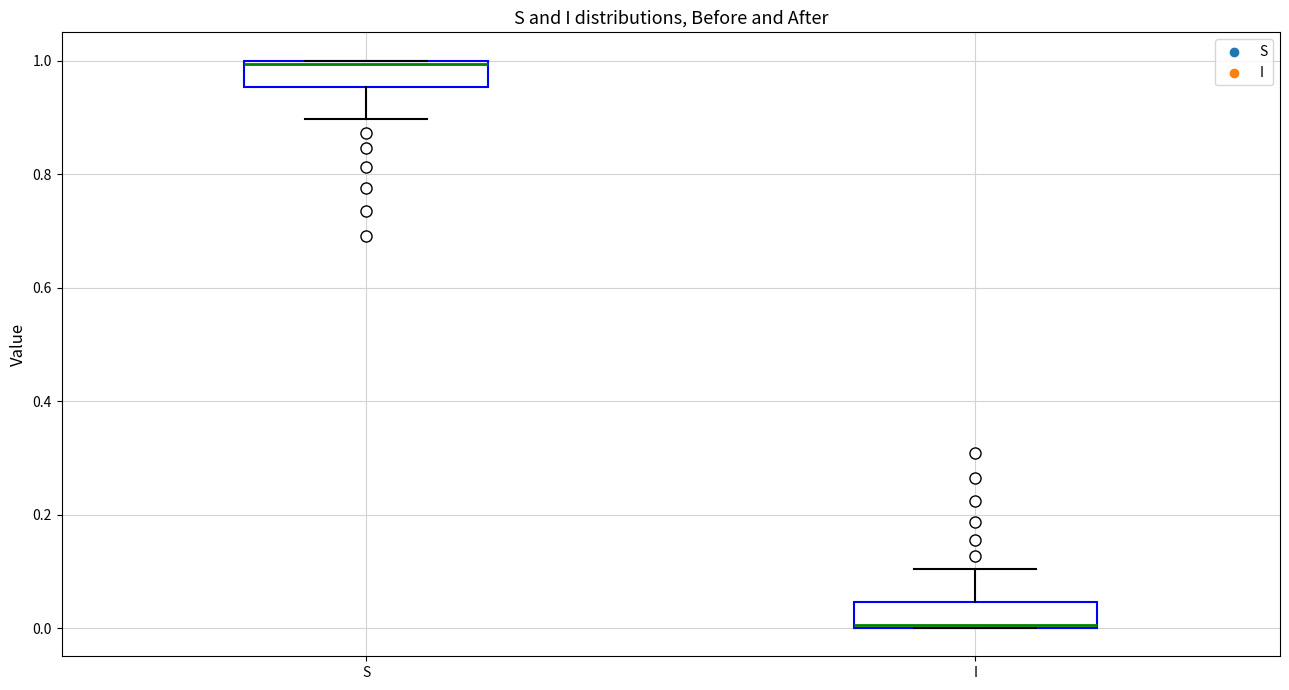

Reading left to right, transcribe this box plot: for each box, give where its median line is, the range the box spans, and where its two whiskers end, as read against the y-axis. The values are not printed on the chart, so give them approximately, as read against the axis.

S: median 1.00, box 0.96 to 1.00, whiskers 0.90 to 1.00
I: median 0.00, box 0.00 to 0.04, whiskers 0.00 to 0.10